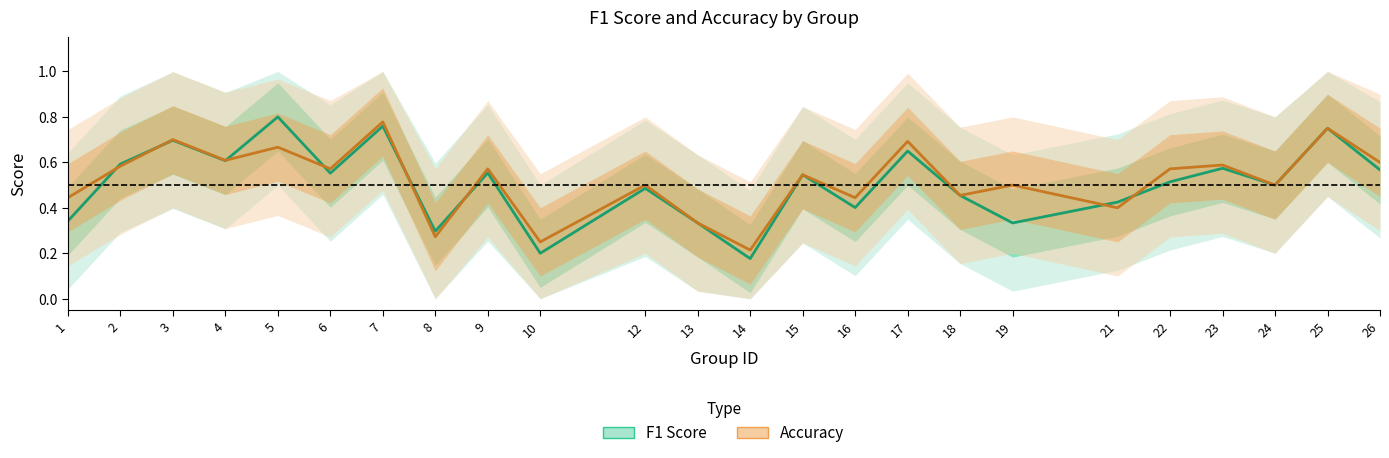

Is the value of accuracy at 24 greater than the value of f1 at 9?

No